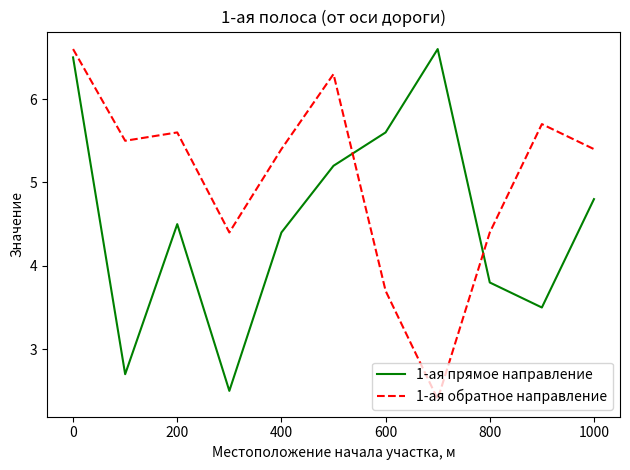

Which series has the largest total across all categories?

1-ая обратное направление